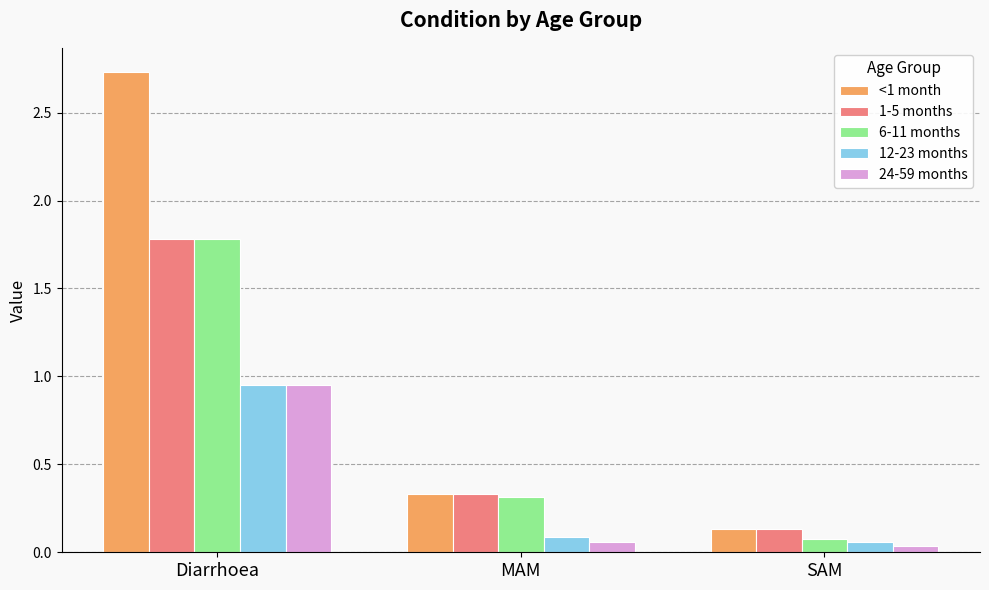

What is the difference between the maximum and minimum values in the 1-5 months series?

1.6